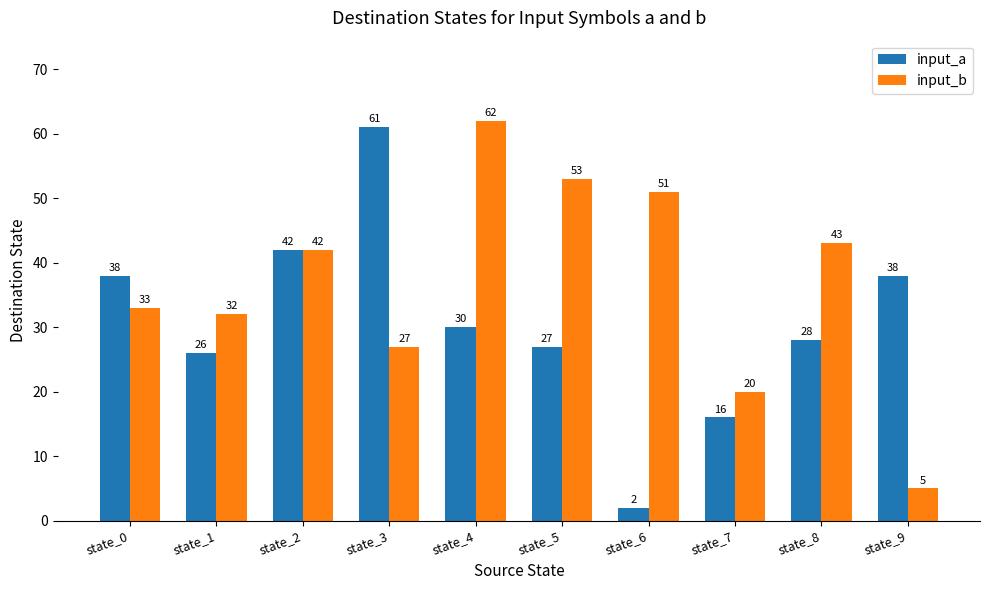

What is the difference between the maximum and minimum values in the input_b series?

57